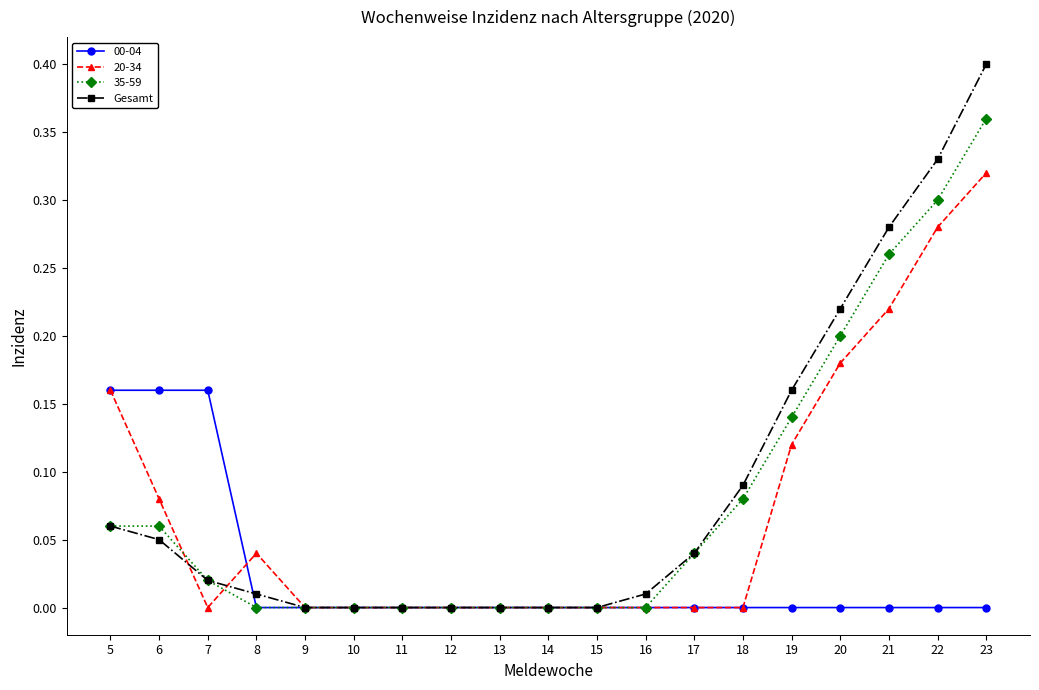

At which label does 20-34 reach its peak?

23